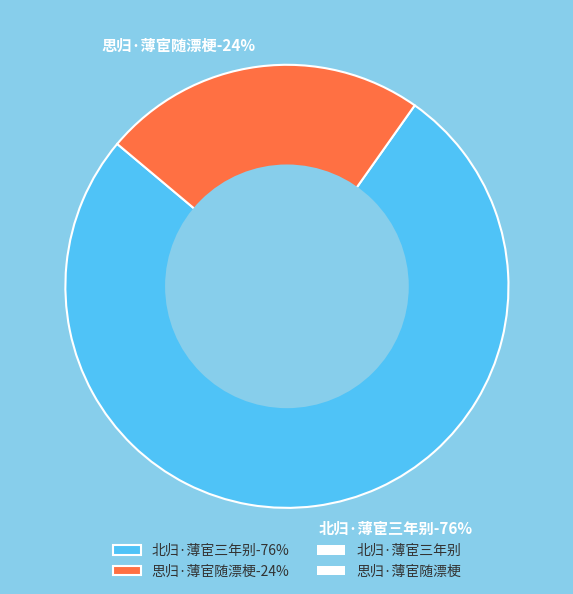

How many segments does this pie chart have?

2